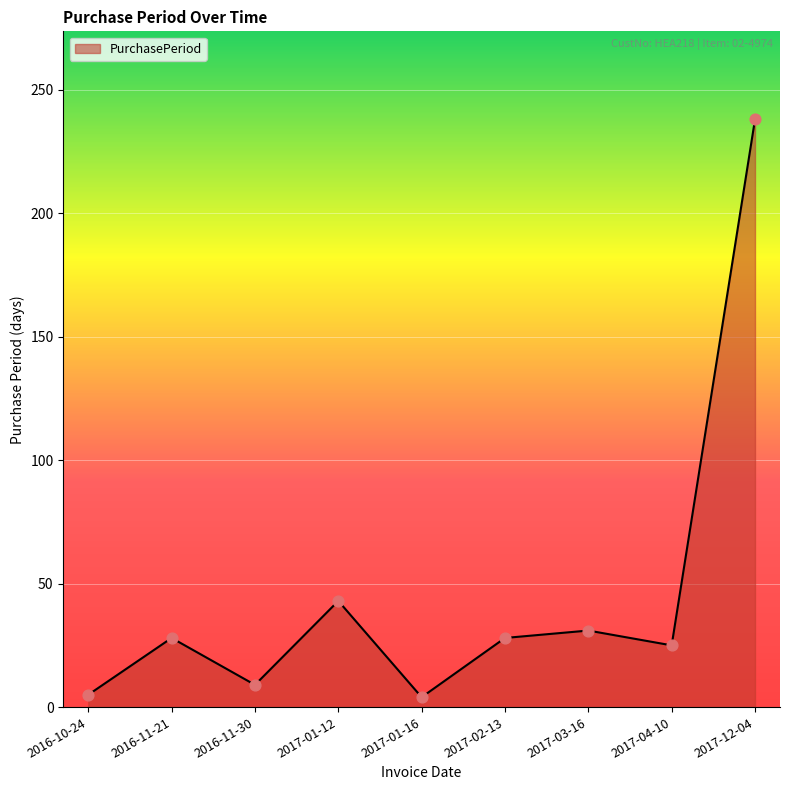

What is the ratio of the value at 2017-02-13 to the value at 2017-03-16?

0.9